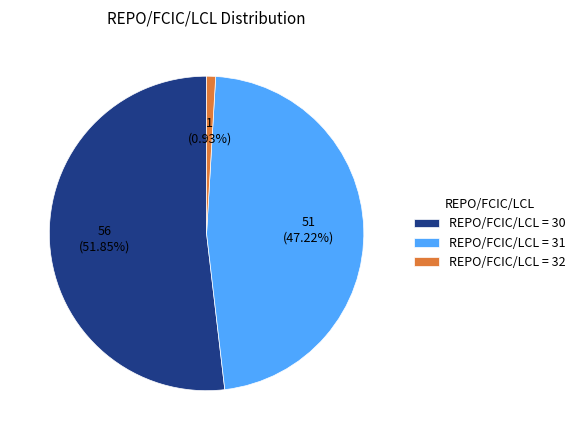

Which slice represents more than half of the pie?

REPO/FCIC/LCL = 30